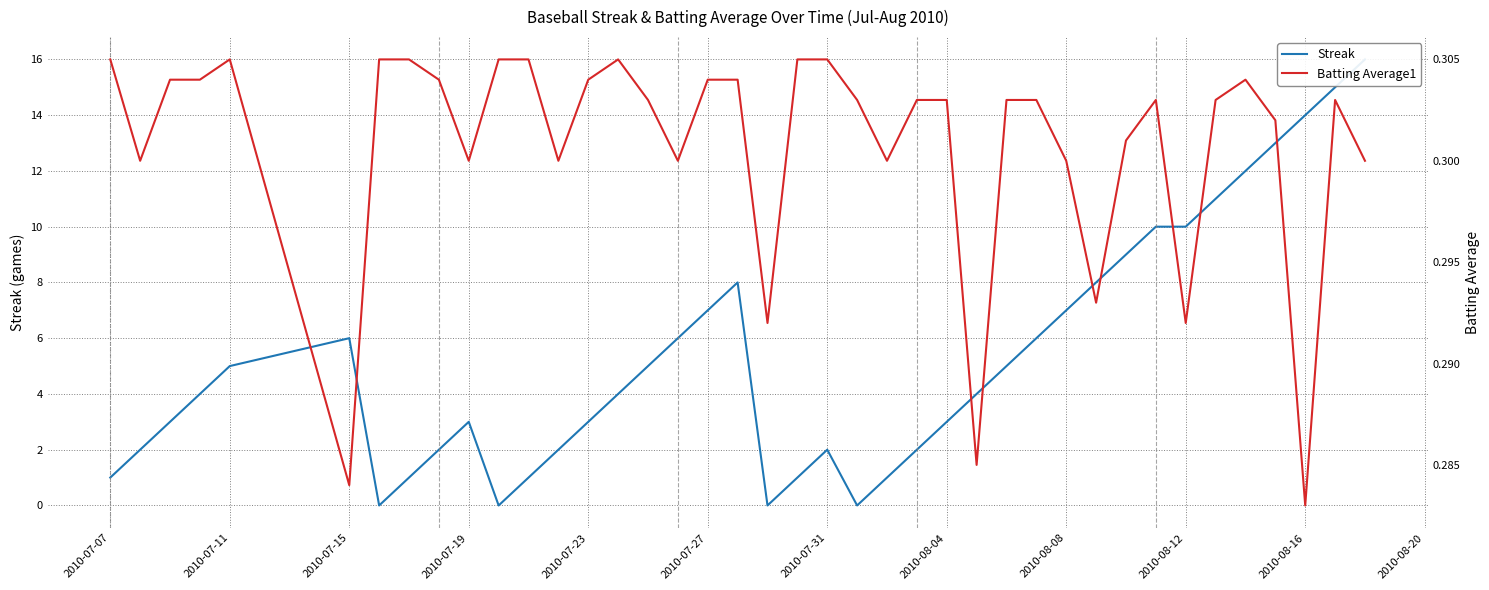

What is the highest value of the Batting Average1 series?

0.3